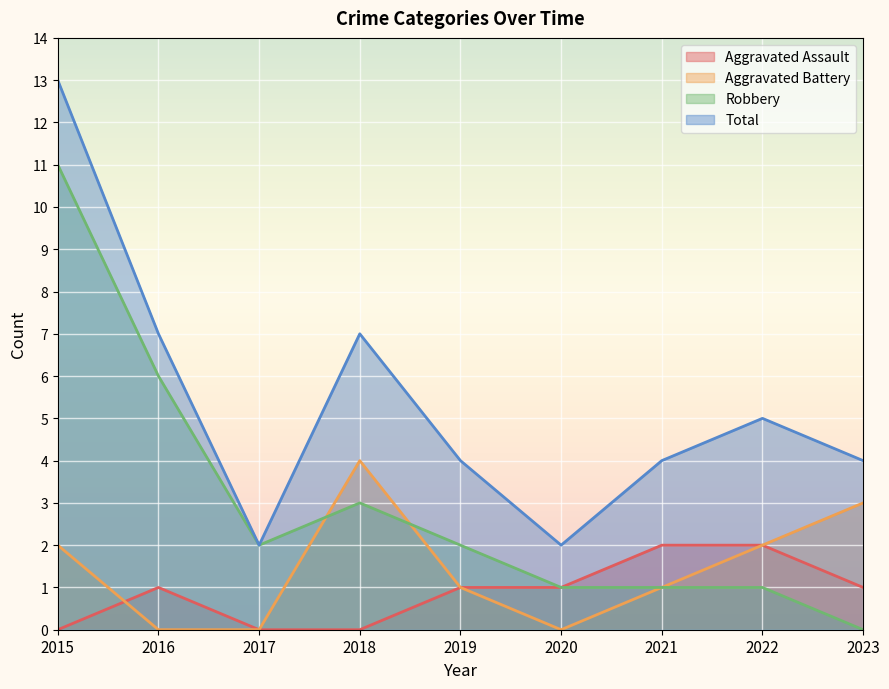

Which series ends up on top after the final intersection of Robbery and Aggravated Battery?

Robbery